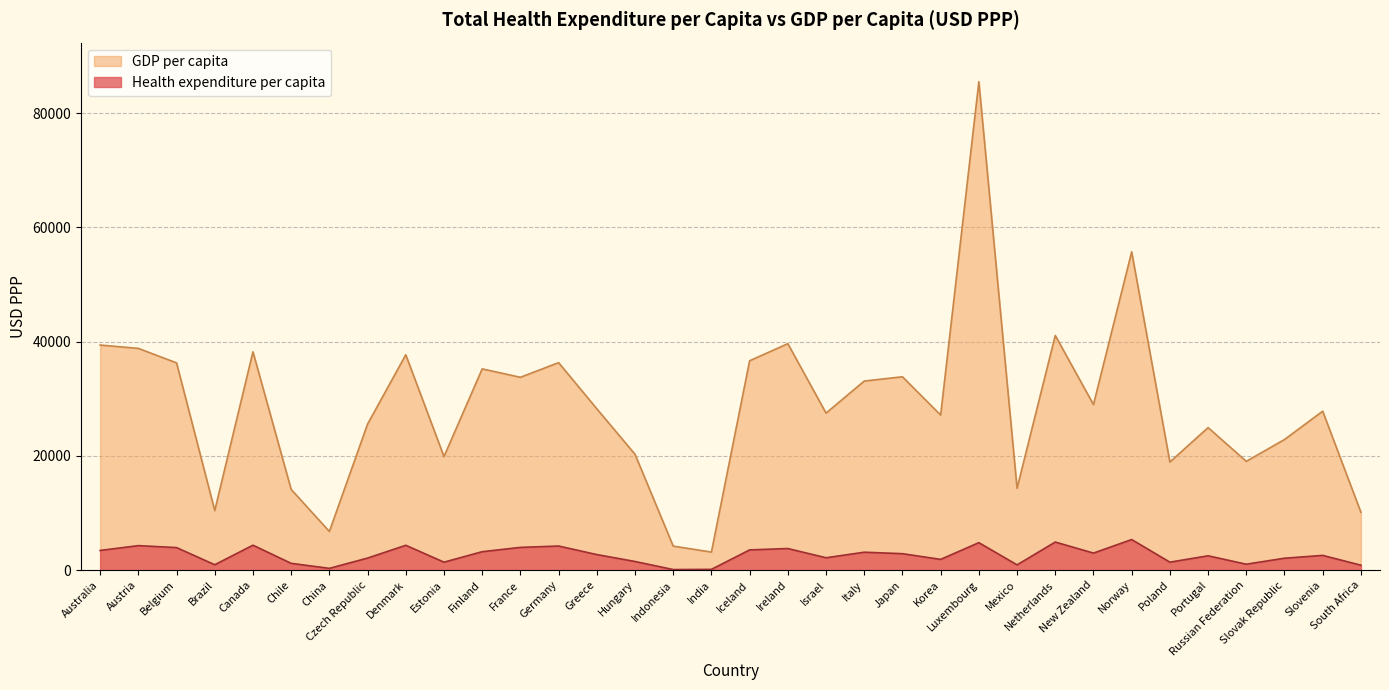

How many data points in Health expenditure per capita are above 2724?

16